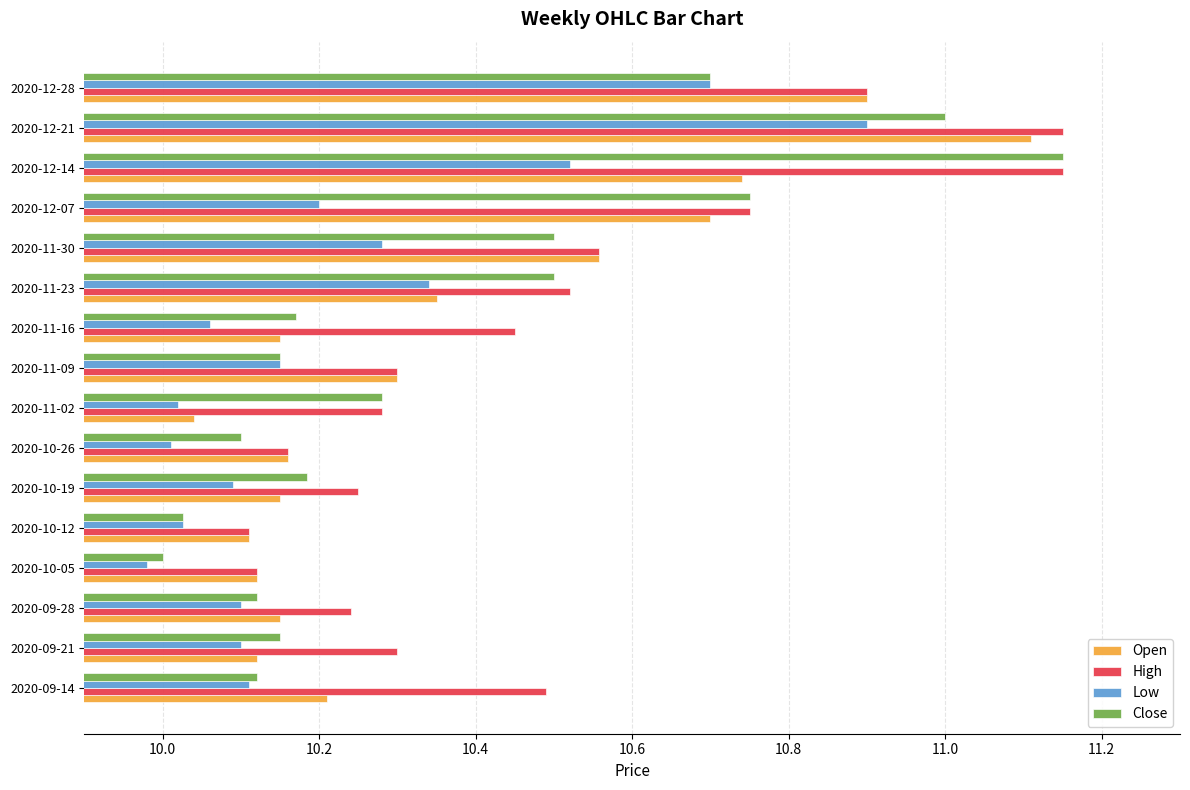

Where is Close nearest to the value 10?

2020-10-05